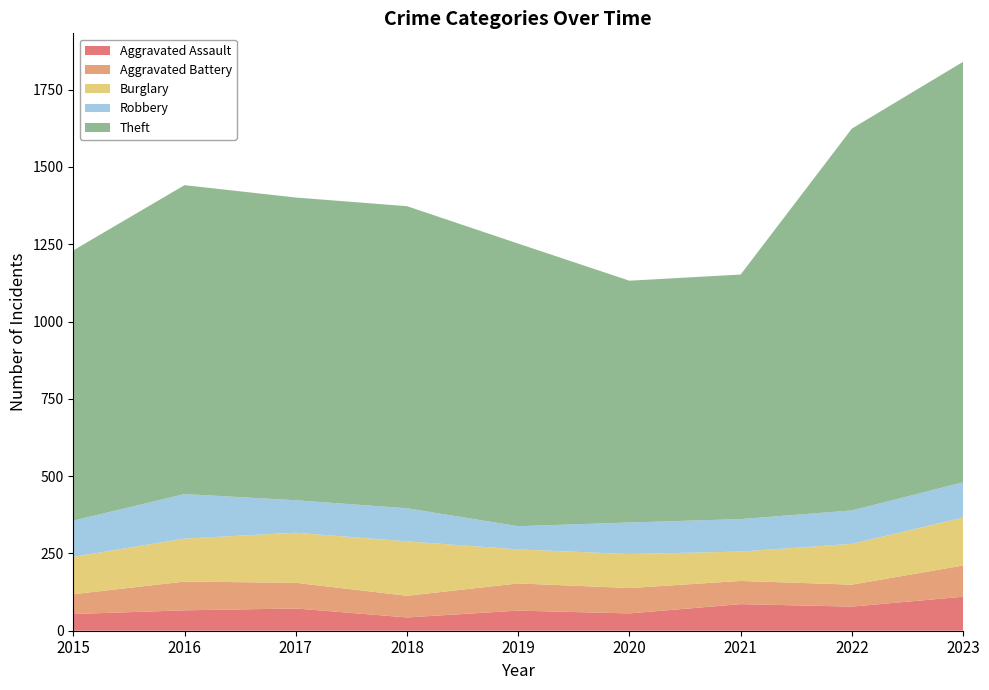

Reading right to left, list all the values displayed in this chart.

Aggravated Assault: 110	78	86	56	65	43	72	66	54
Aggravated Battery: 101	71	75	82	88	70	83	93	64
Burglary: 155	132	95	110	110	176	162	139	121
Robbery: 114	108	105	102	75	107	105	144	117
Theft: 1360	1235	791	782	914	977	979	999	874